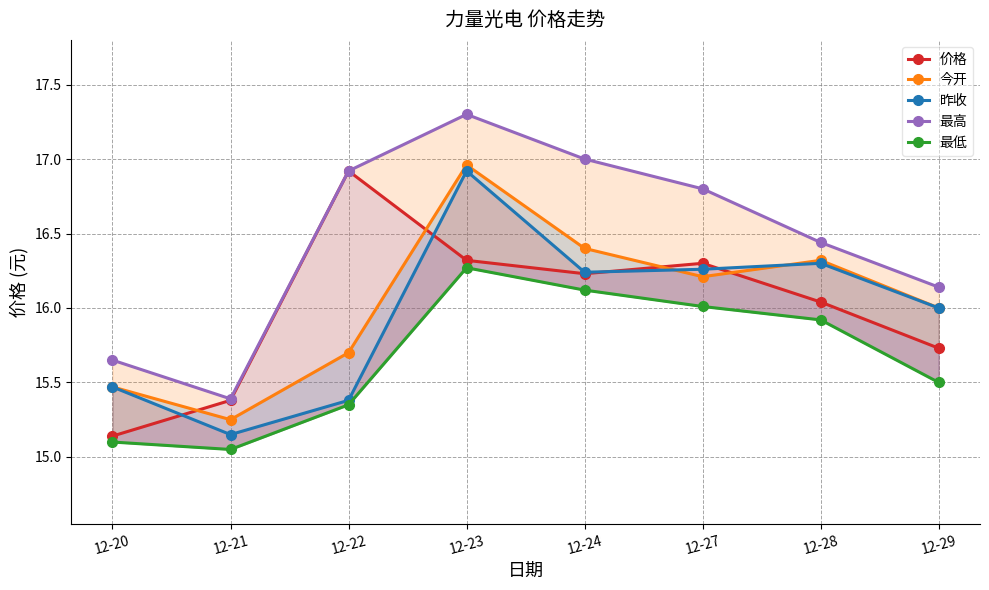

List the labels in order of 最高 value, largest first.

12-23, 12-24, 12-22, 12-27, 12-28, 12-29, 12-20, 12-21